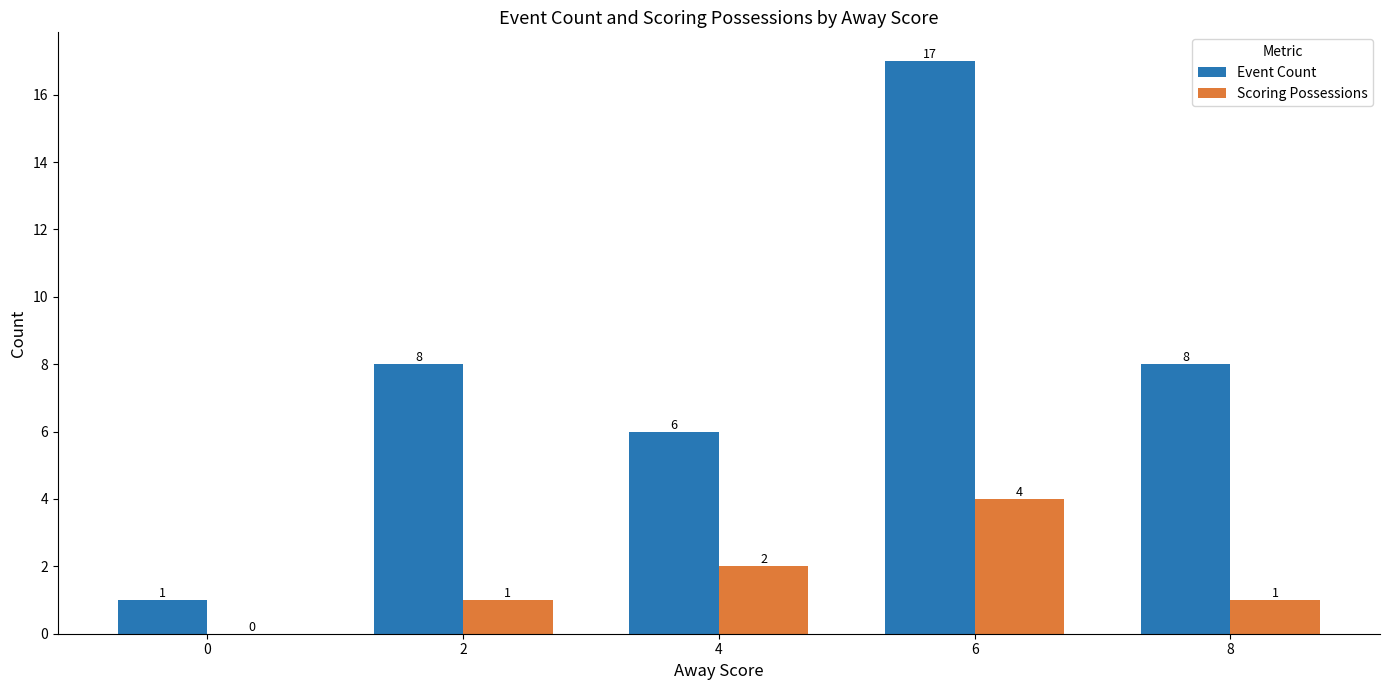

At which label is Scoring Possessions closest to 2?

4